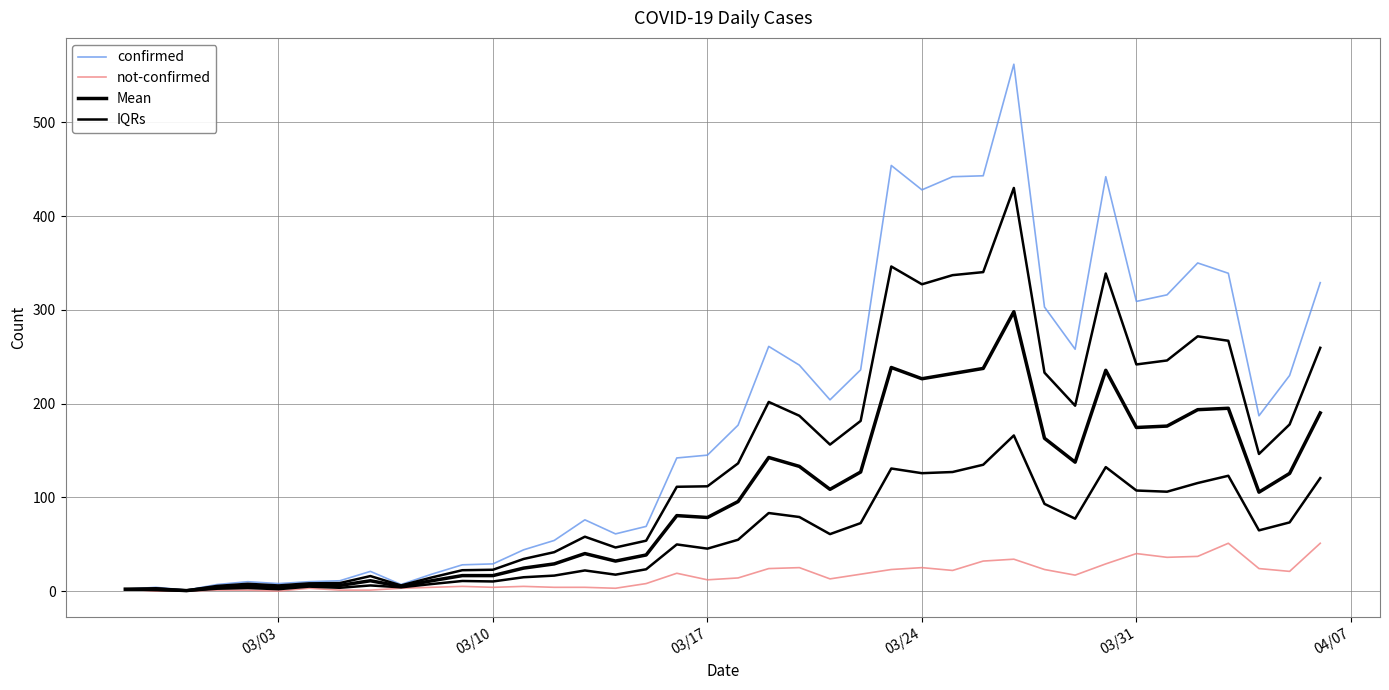

What is the maximum value shown in the chart?

562.0